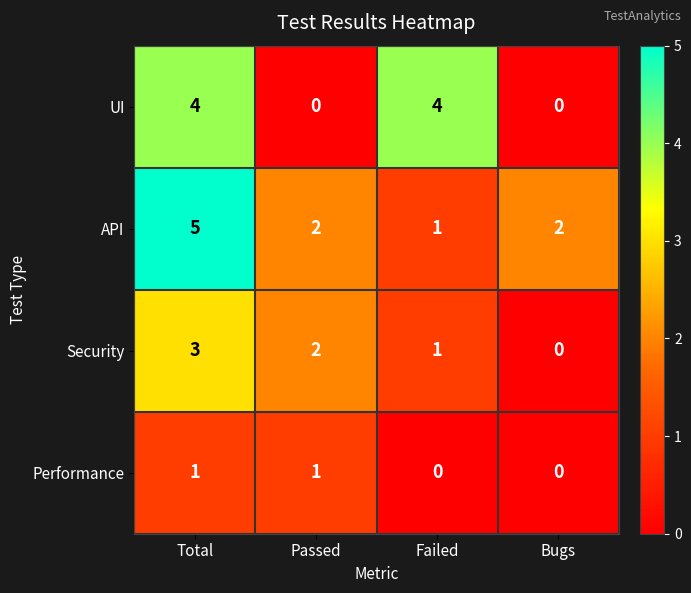

Is it true that UI equals 0 at Bugs?

True